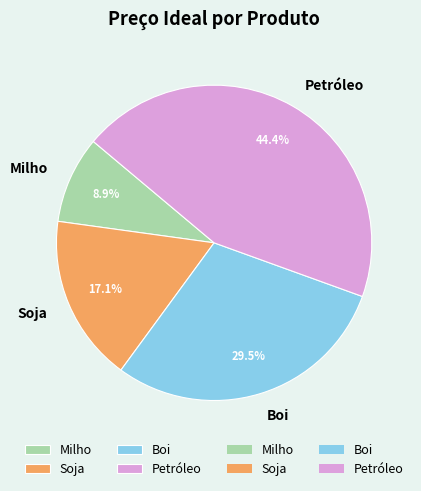

Does Milho account for over 50% of the chart?

No